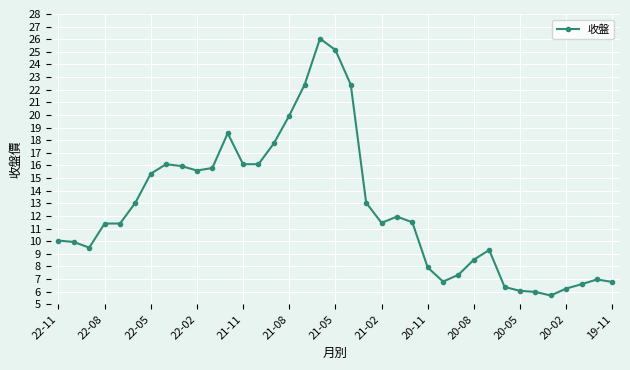

What is the average value?

12.6